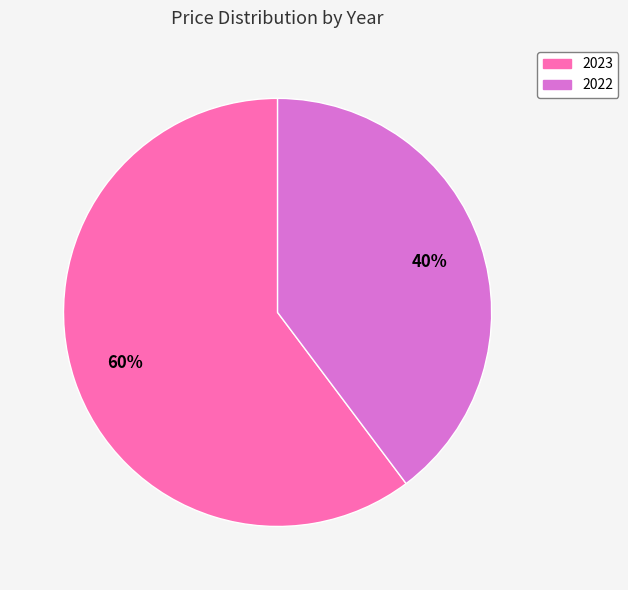

The 2022 slice represents 27% of the pie. True or false?

False